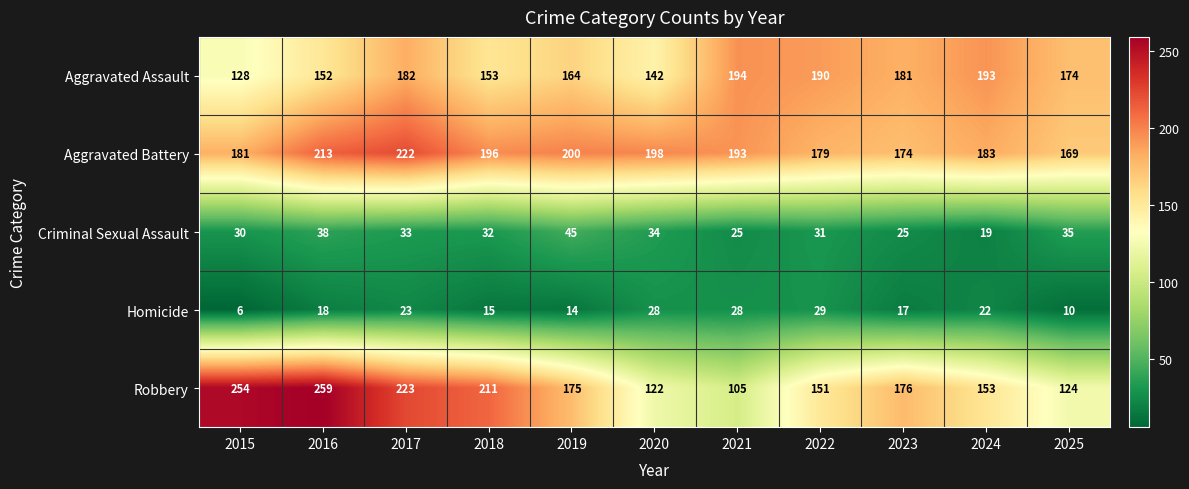

Is it true that Aggravated Assault equals 295 at 2025?

False